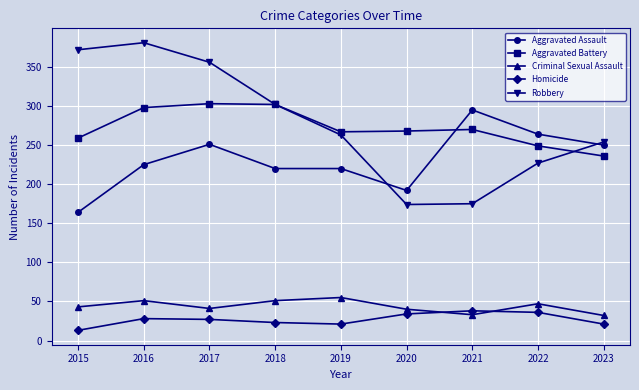

After their last crossing, which series has the higher values: Robbery or Aggravated Assault?

Robbery